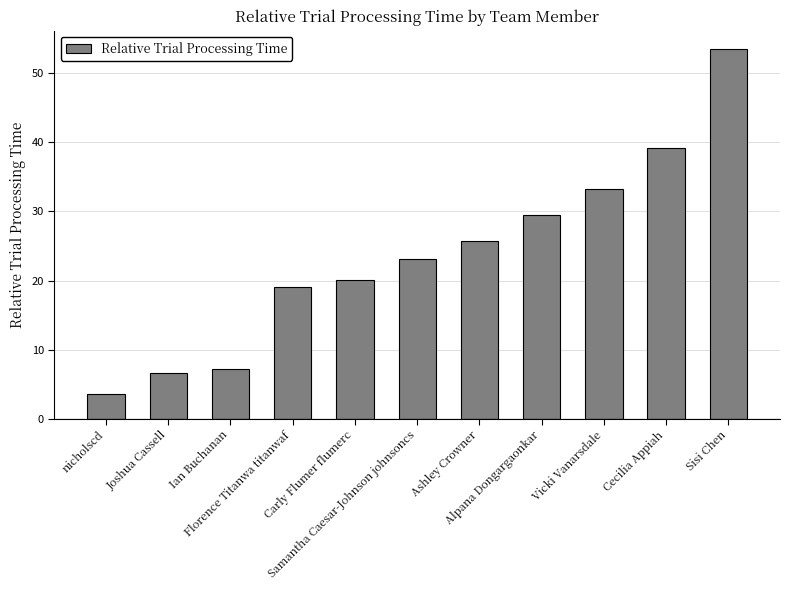

Rank the categories by value from highest to lowest.

Sisi Chen, Cecilia Appiah, Vicki Vanarsdale, Alpana Dongargaonkar, Ashley Crowner, Samantha Caesar-Johnson johnsoncs, Carly Flumer flumerc, Florence Titanwa titanwaf, Ian Buchanan, Joshua Cassell, nicholscd